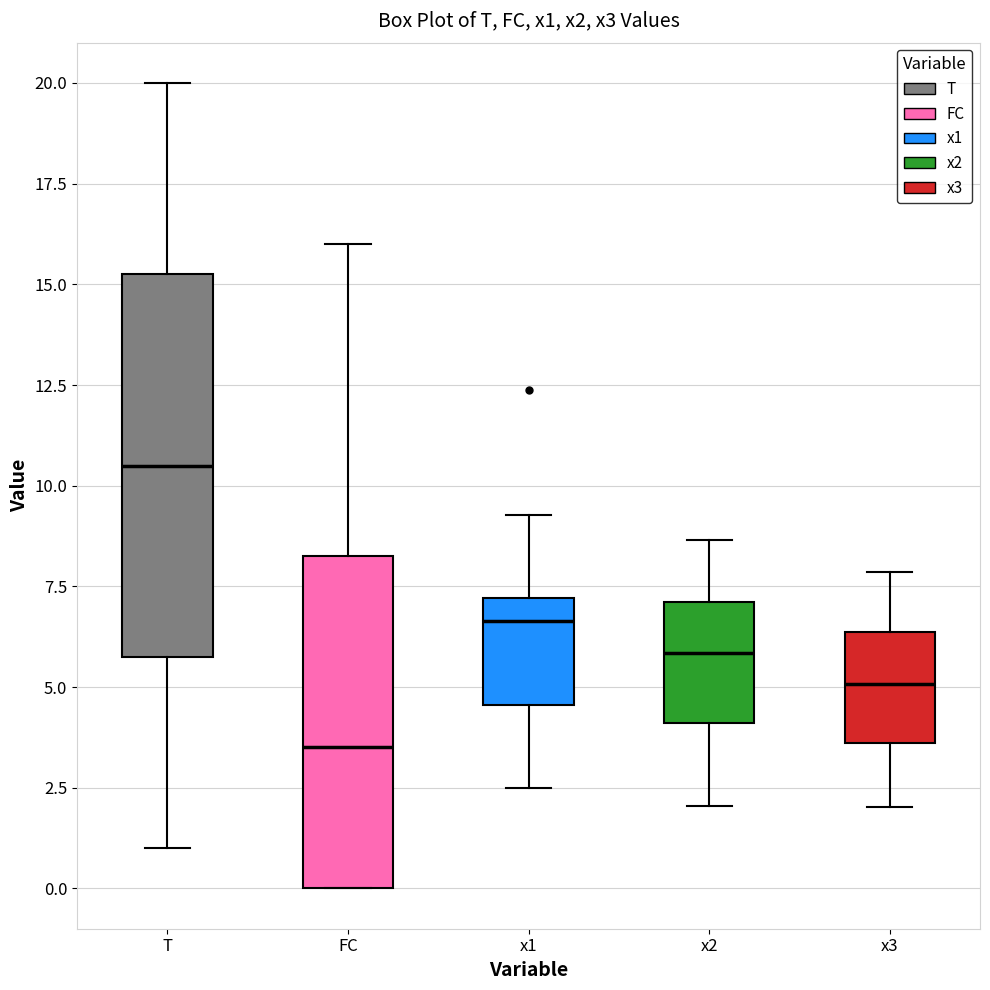

Reading left to right, read every box against the y-axis: the position of its median line, the range the box covers, and the ends of its whiskers. The values are not printed on the chart, so give them approximately, as read against the axis.

T: median 10.5, box 6.0 to 15.5, whiskers 1.0 to 20.0
FC: median 3.5, box 0.0 to 8.5, whiskers 0.0 to 16.0
x1: median 6.5, box 4.5 to 7.0, whiskers 2.5 to 9.5
x2: median 6.0, box 4.0 to 7.0, whiskers 2.0 to 8.5
x3: median 5.0, box 3.5 to 6.5, whiskers 2.0 to 8.0